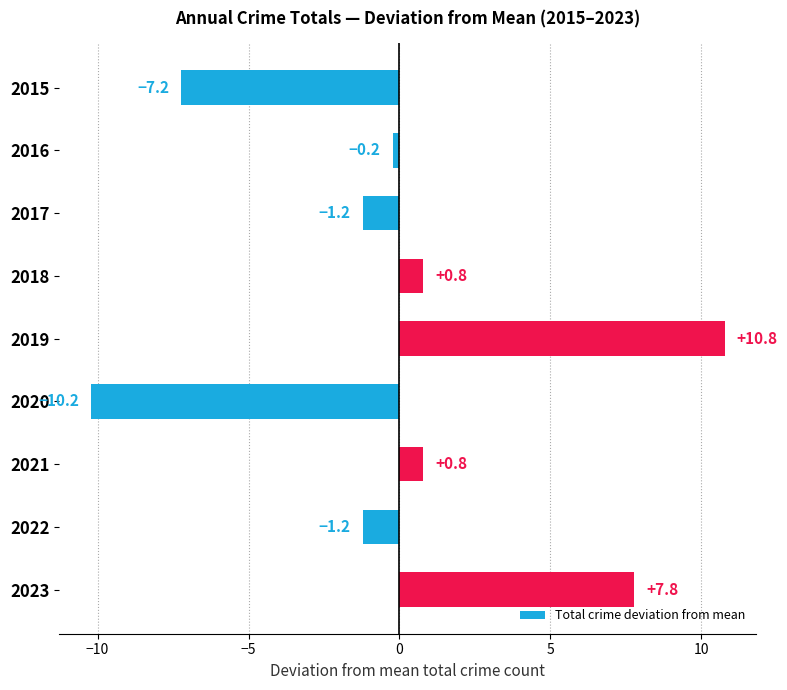

How many negative values are there?

5